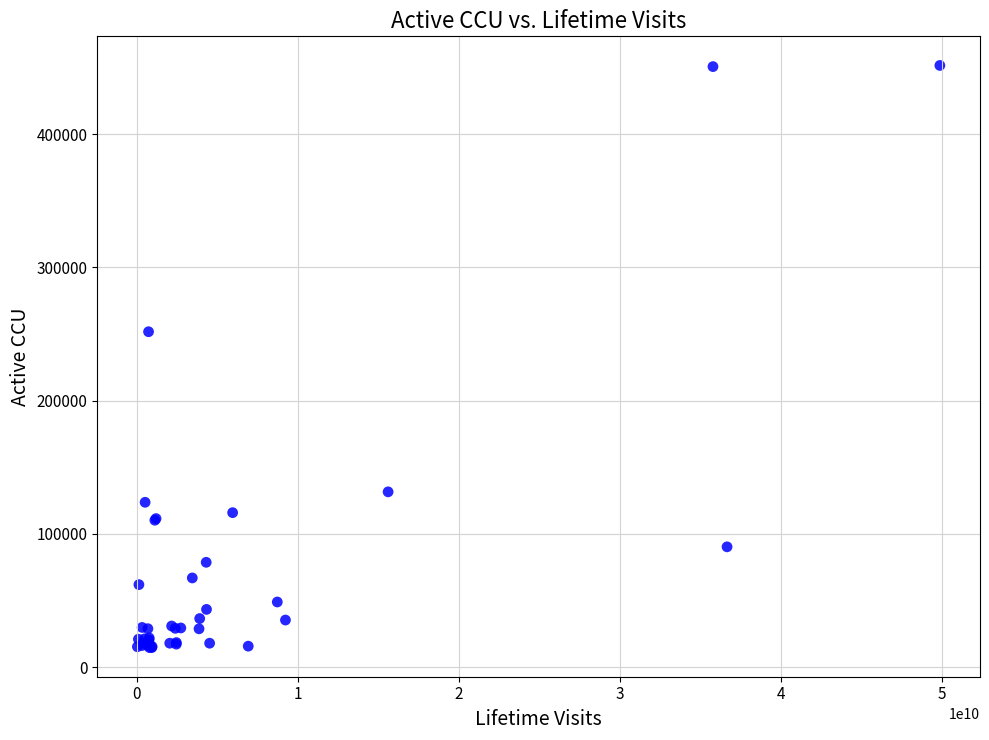

What Y value in the scatter plot is closest to 233159?

251766